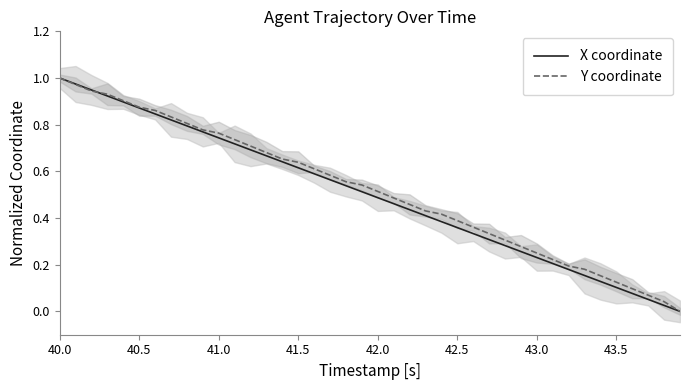

At which label does Y coordinate reach its peak?

40.0